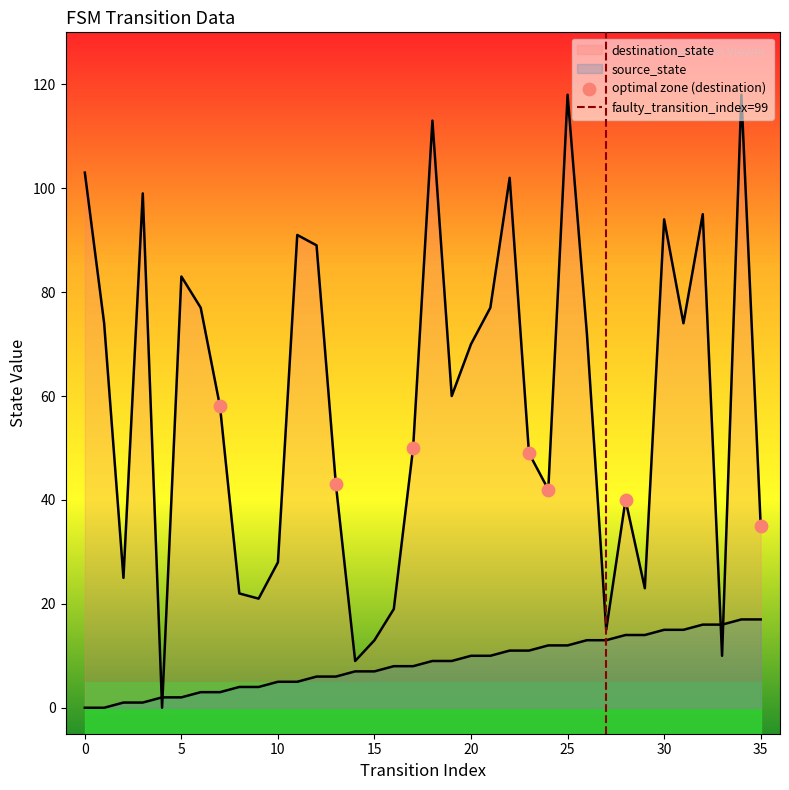

What is the total value across all series at 2?

26